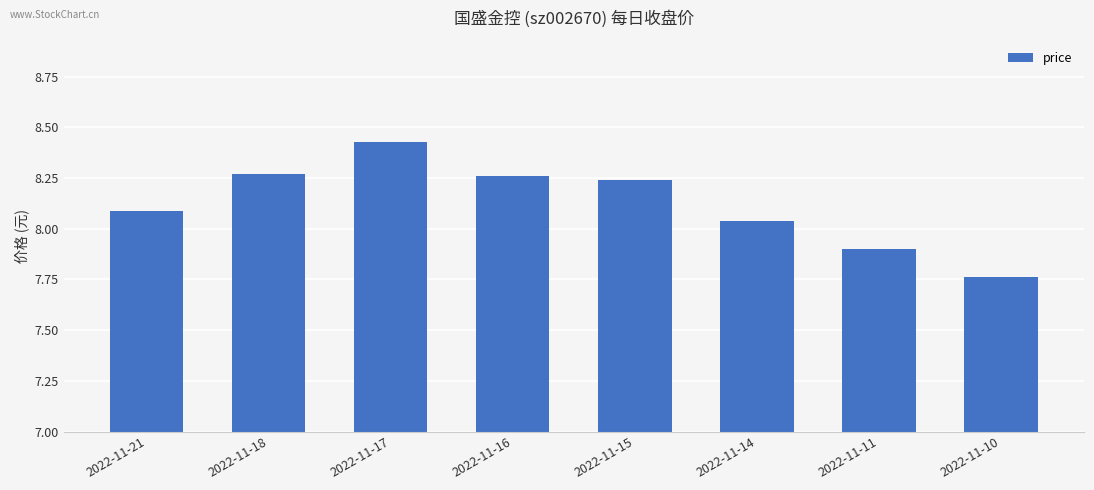

At which category does the chart reach its peak across all series?

2022-11-17